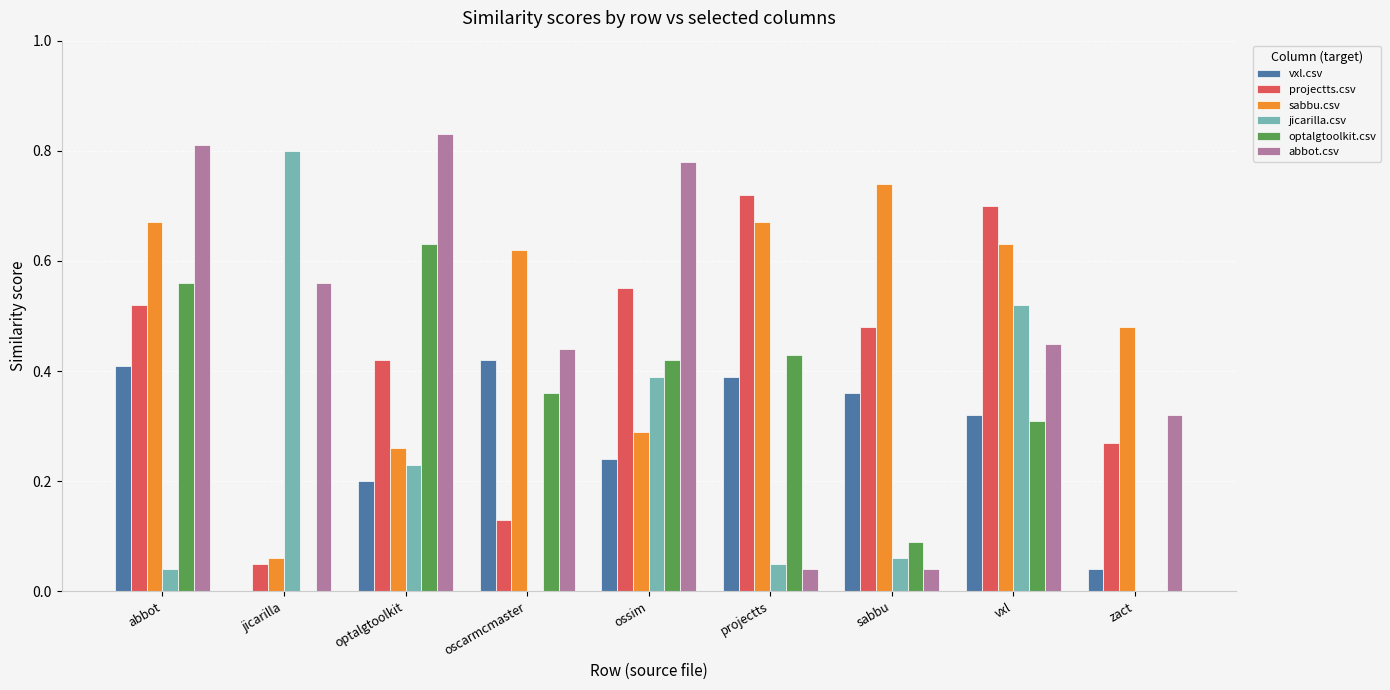

What is the sum of the optalgtoolkit.csv values at ossim and optalgtoolkit?

1.1